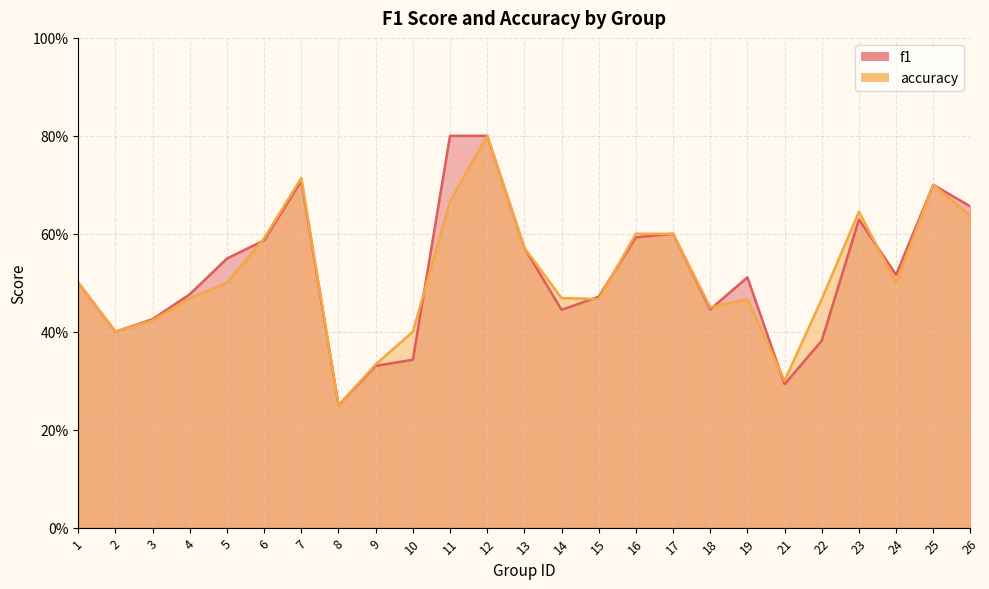

Which series has the widest spread of values?

f1